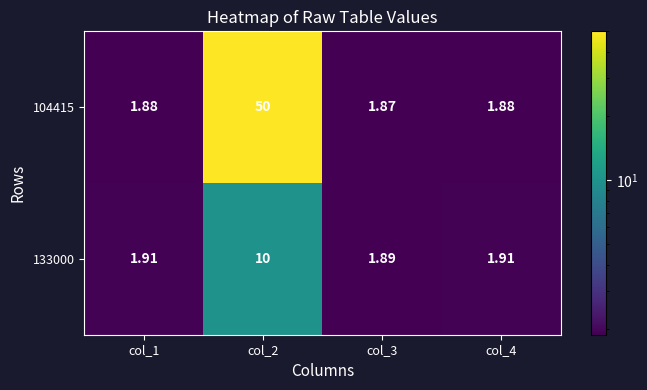

Is the value of 104415 at col_3 greater than the value of 133000 at col_2?

No